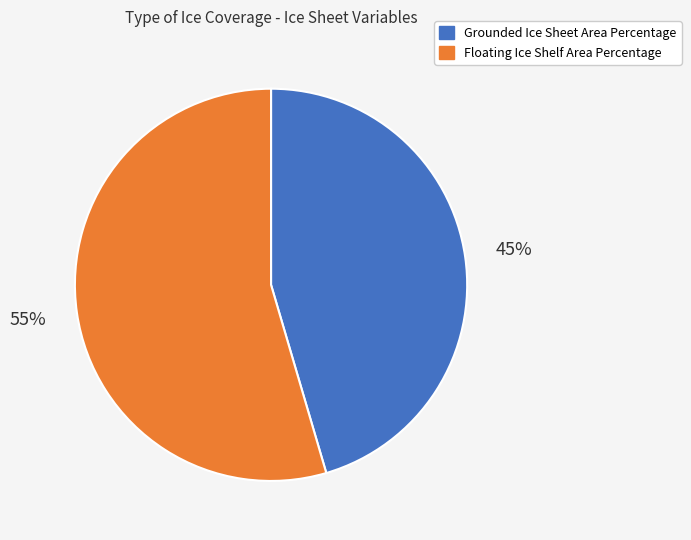

What percentage is the Grounded Ice Sheet Area Percentage slice, to the nearest percent?

45%